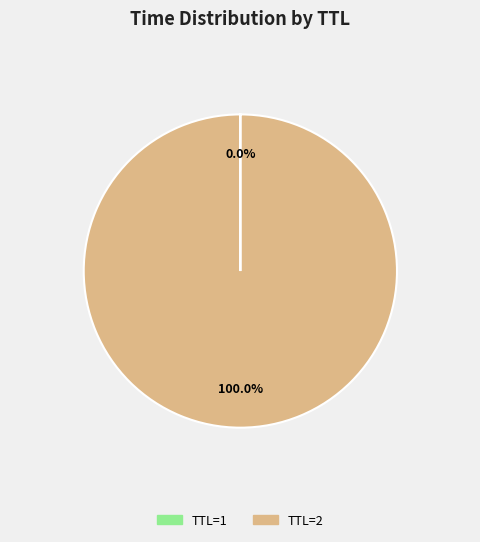

To the nearest percent, what is the difference between the largest and smallest slice percentages?

100%